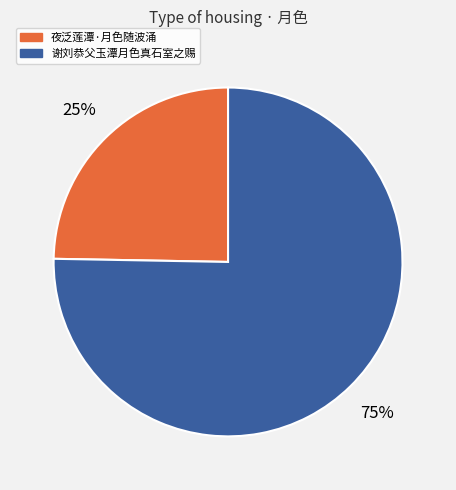

What is the ratio of the value at 谢刘恭父玉潭月色真石室之赐 to the value at 夜泛莲潭·月色随波涌?

3.0